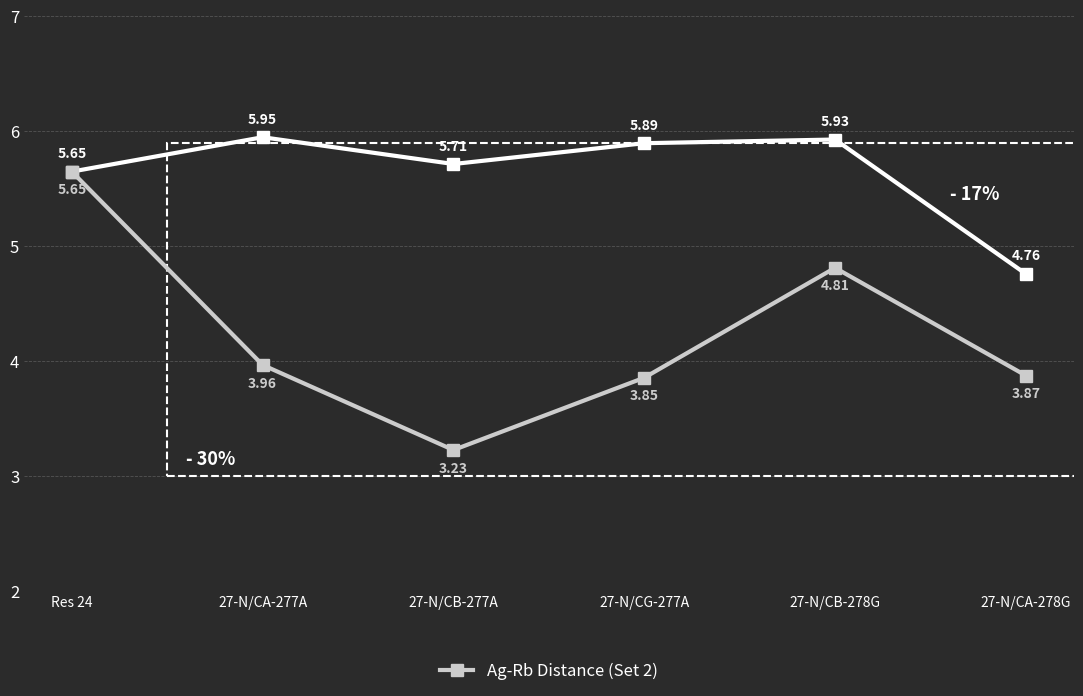

What is the difference between the highest and lowest values at 27-N/CA-277A?

2.0